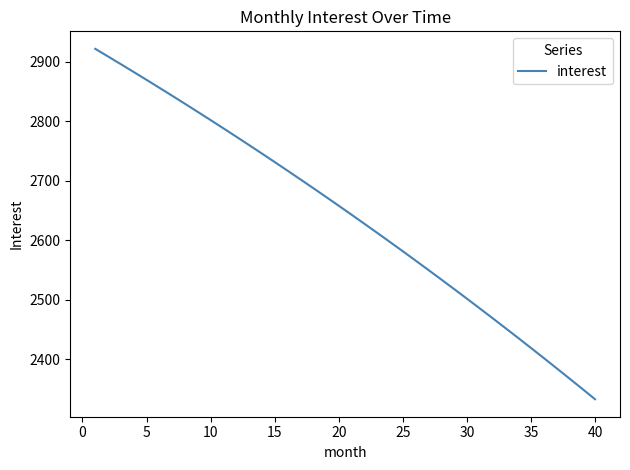

What is the greatest value displayed?

2922.0